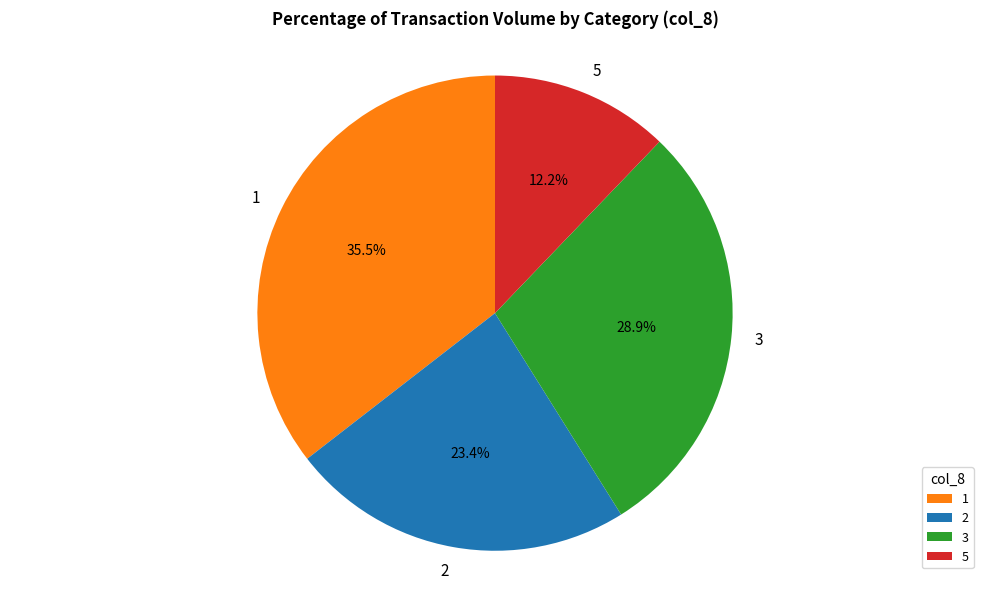

How many segments does this pie chart have?

4